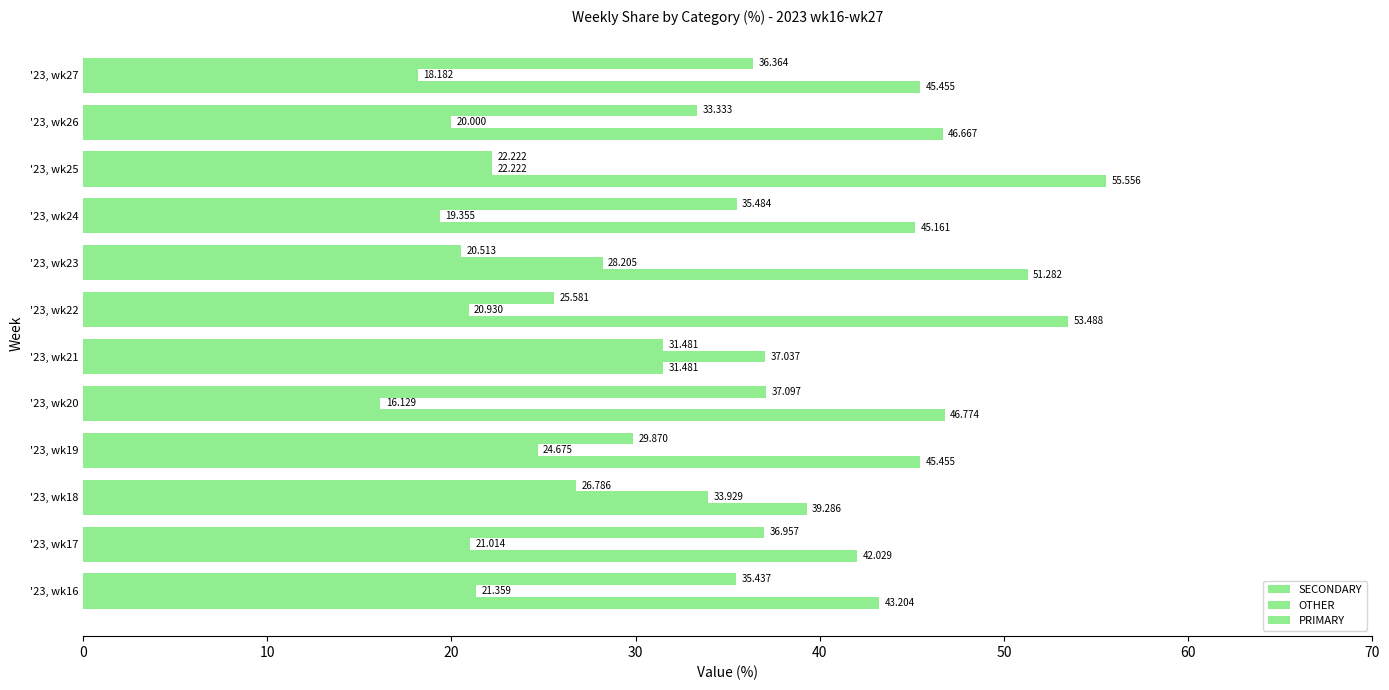

Count the number of data series in this chart.

3